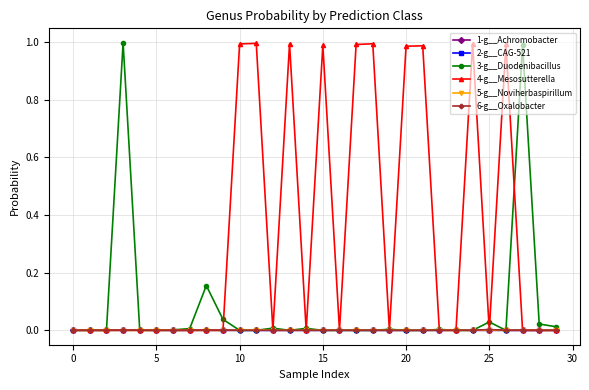

True or false: 6-g__Oxalobacter has more than 1 interior local peaks.

True